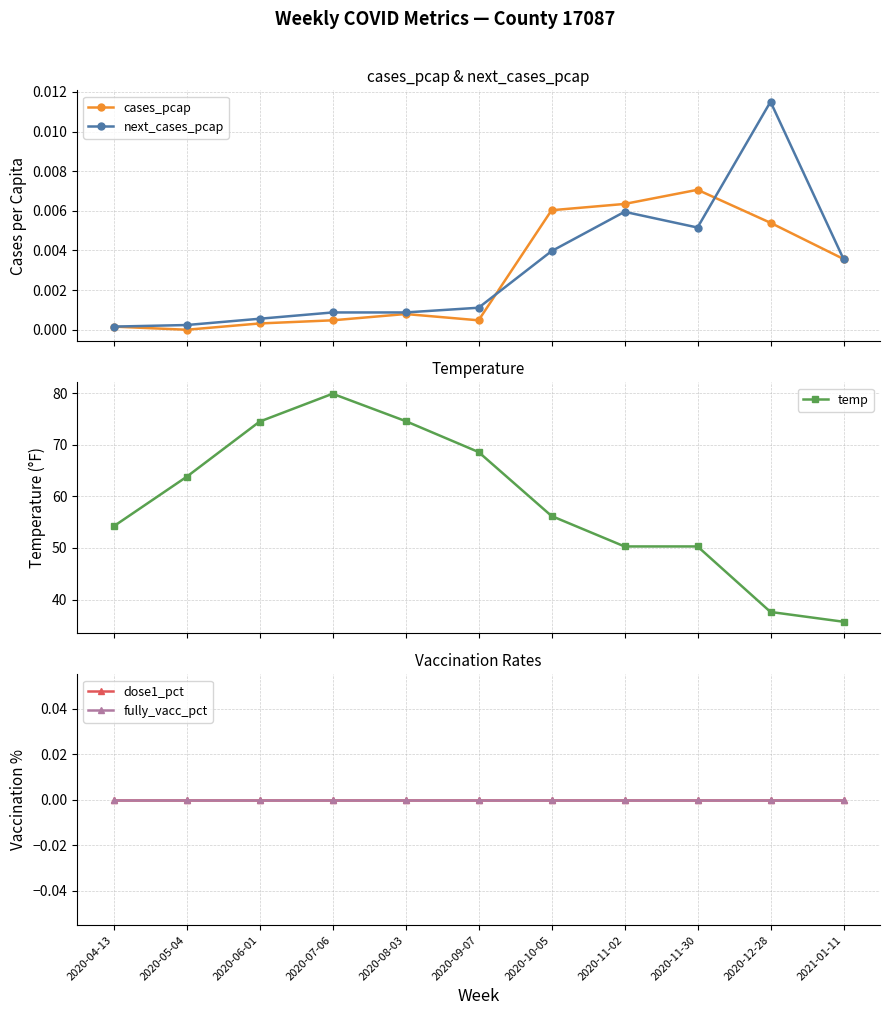

True or false: dose1_pct has a value of 0.0 at 2020-12-28.

True